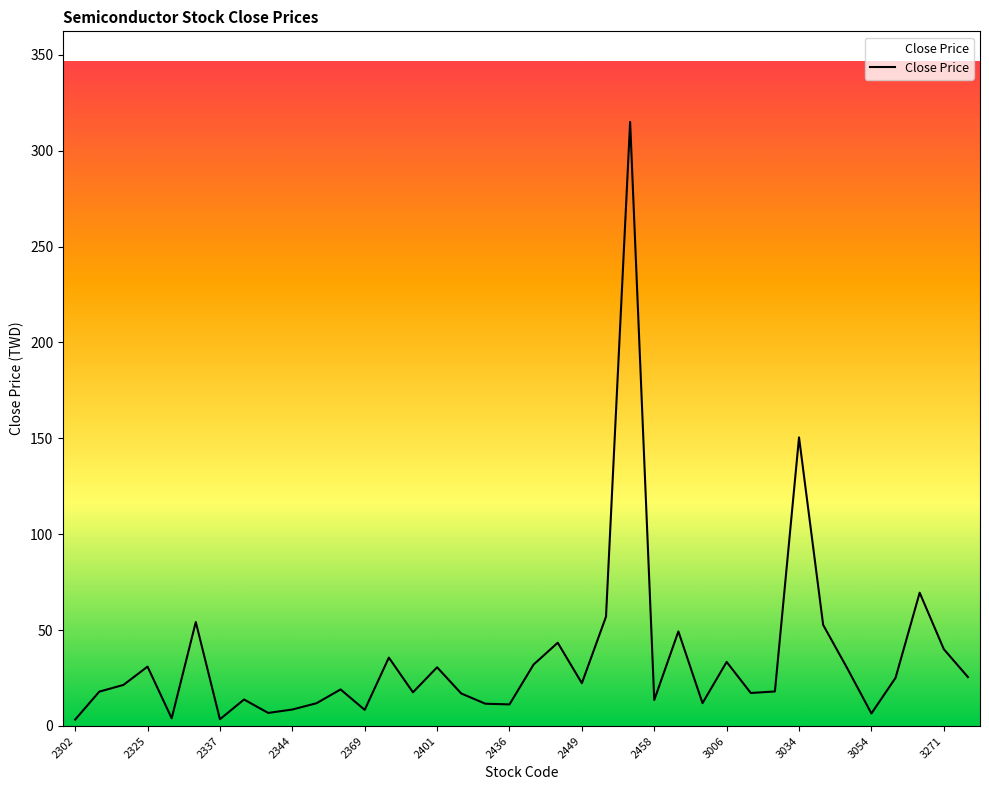

What is the greatest value displayed?

315.0